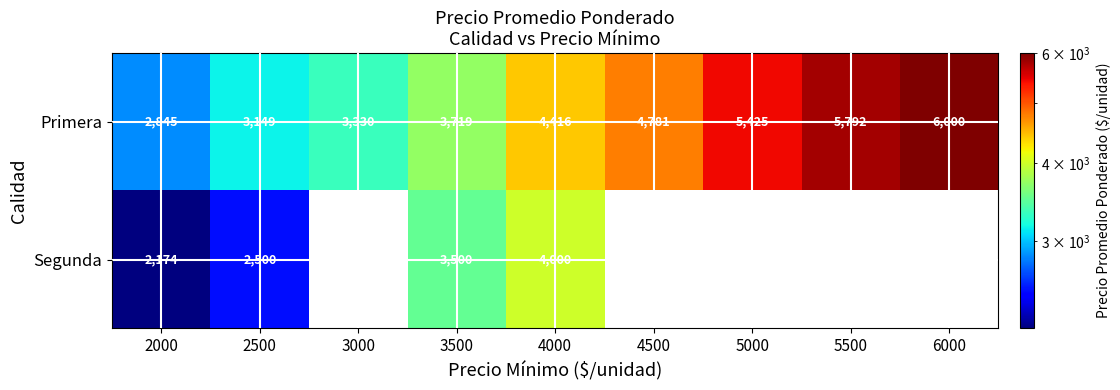

At which label does Primera reach its peak?

6000